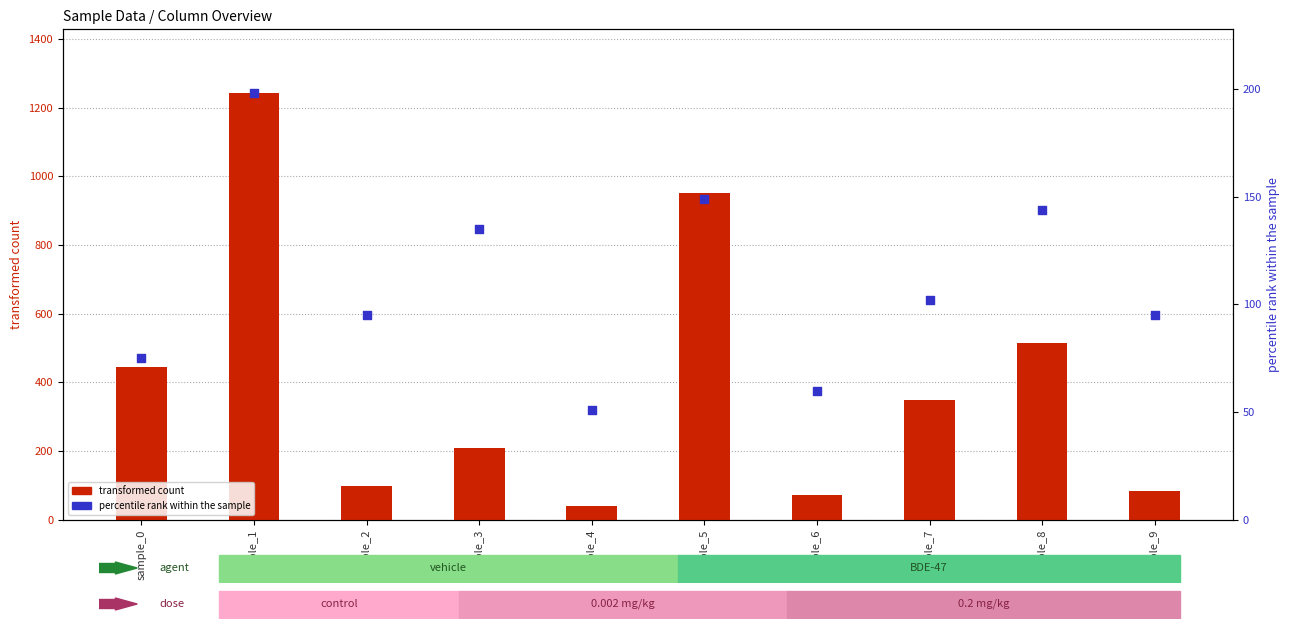

At which category is the sum across all series the highest?

sample_1